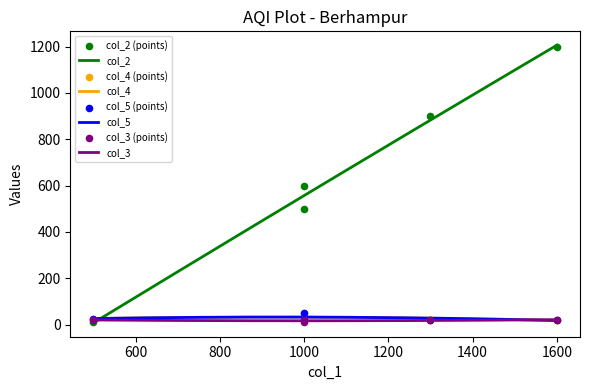

What are all the series names shown in the legend?

col_2, col_4, col_5, col_3